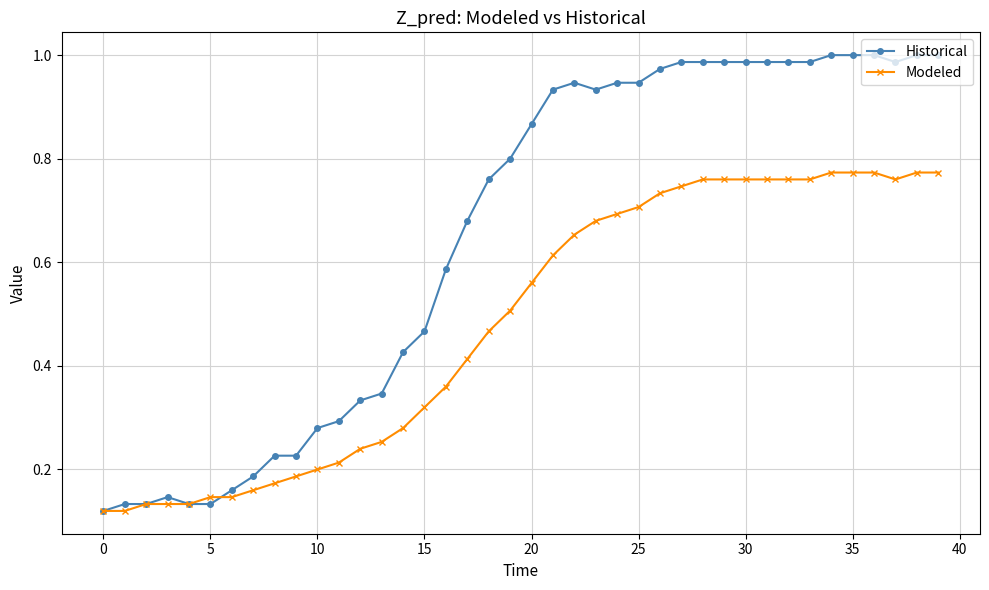

What are all the series names shown in the legend?

Historical, Modeled